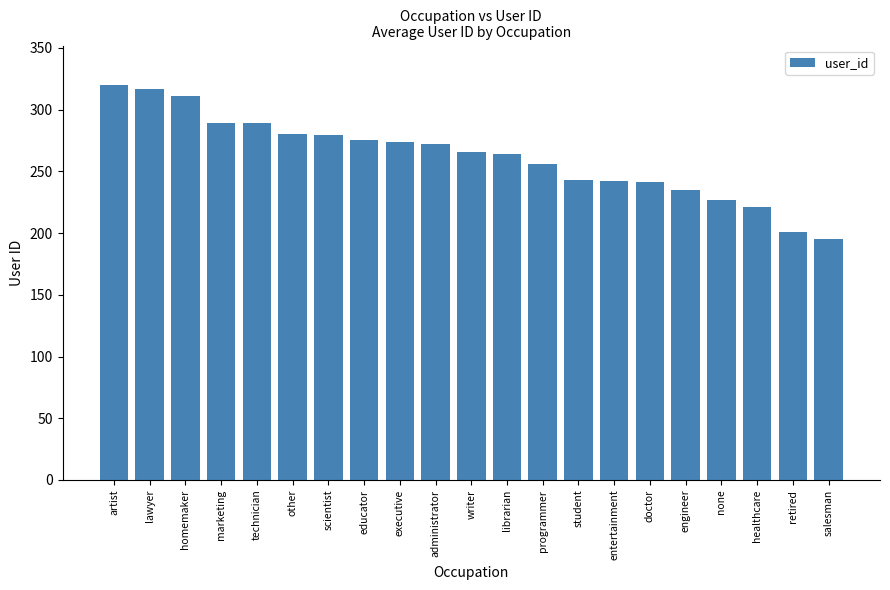

What is the label of the 21st bar from the right?

artist